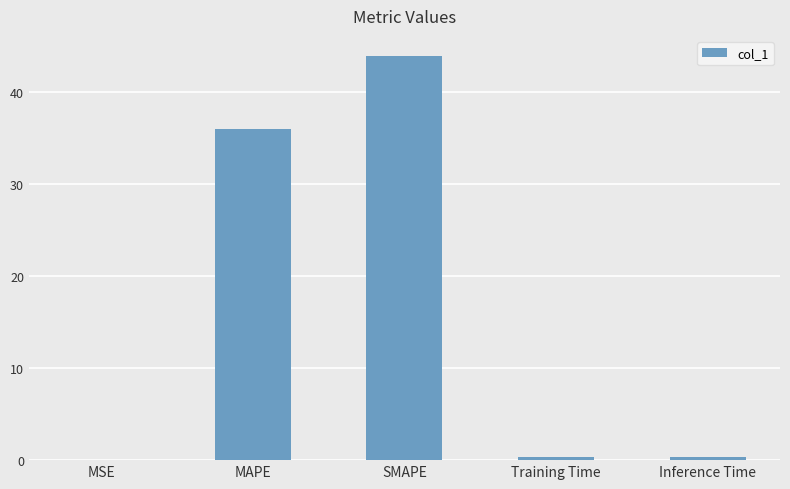

Read the value at Inference Time.

0.4